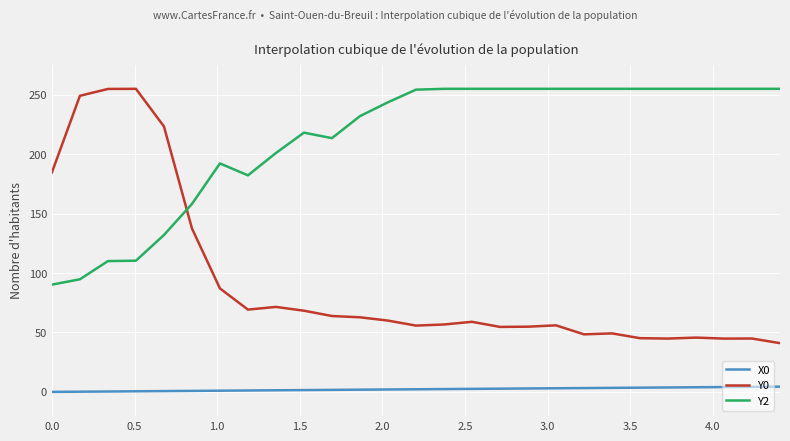

True or false: Y0 and Y2 intersect in this chart.

True